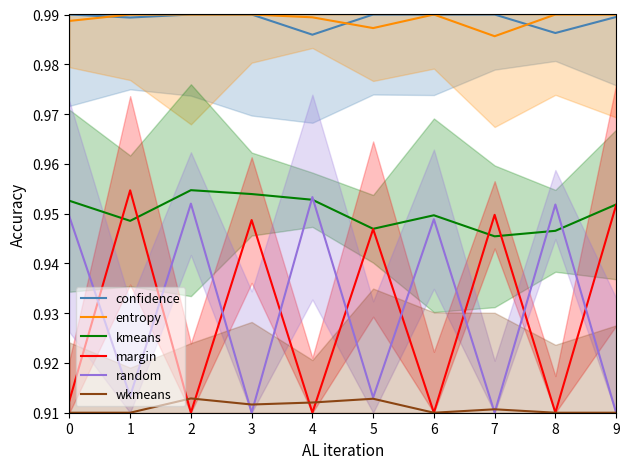

List the series in order of their peak value, lowest first.

wkmeans, random, margin, kmeans, confidence, entropy